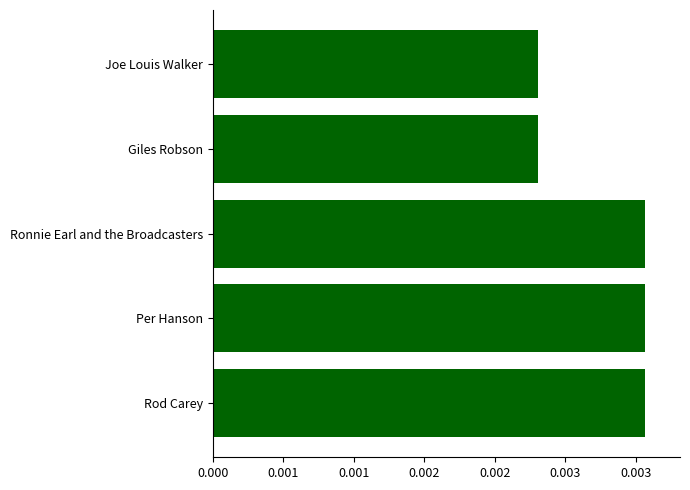

Are the bars horizontal?

Yes